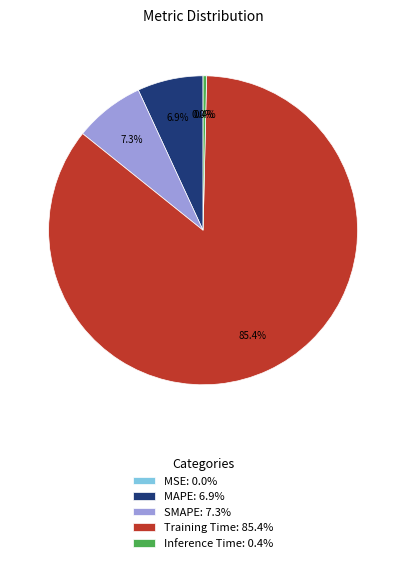

Which slice represents more than half of the pie?

Training Time